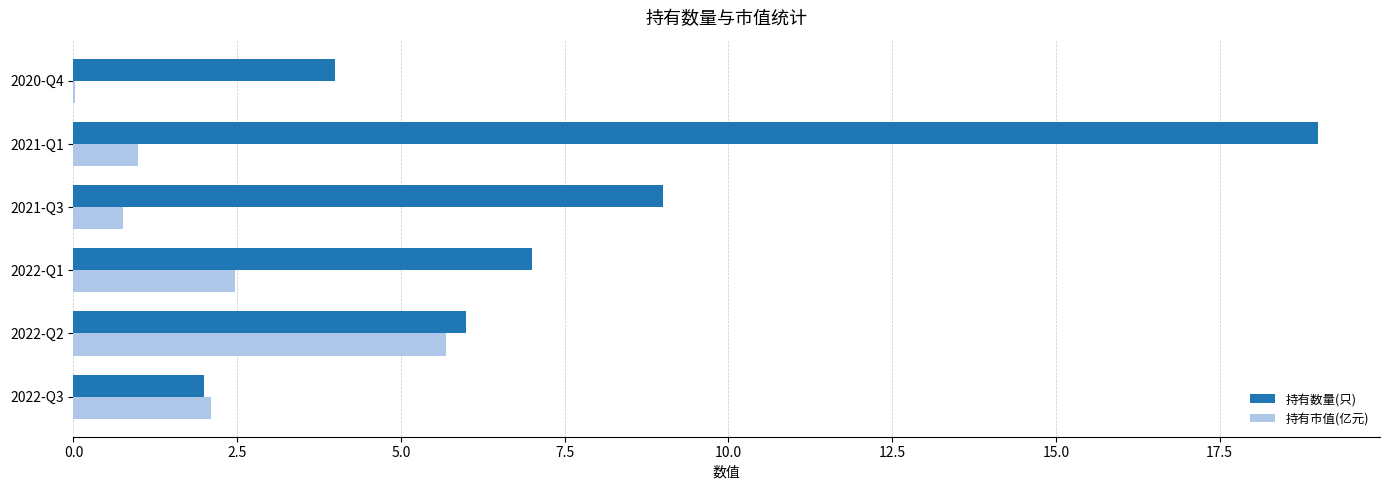

What is the maximum value shown in the chart?

19.0